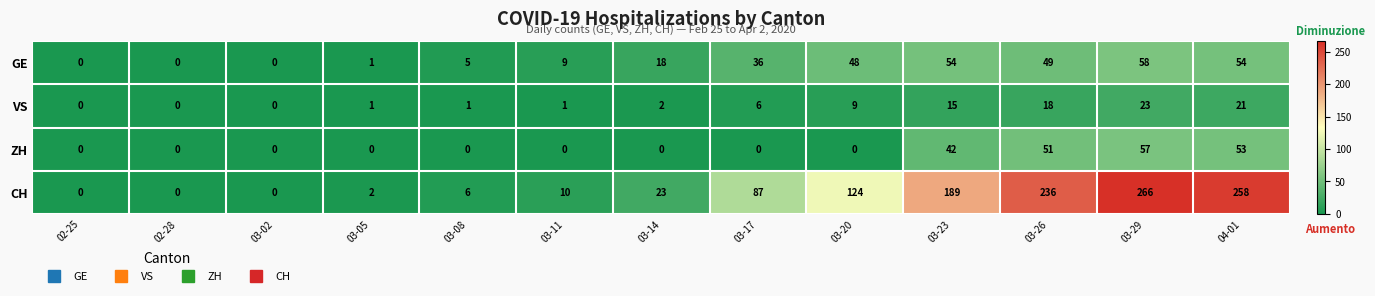

List the series in order of their peak value, highest first.

CH, GE, ZH, VS